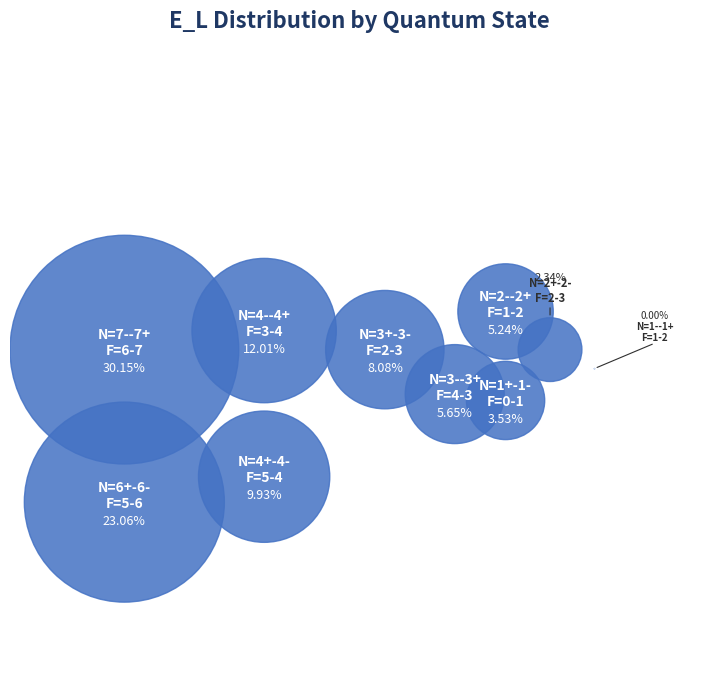

Which slice is the smallest?

N=1--1+ F=1-2